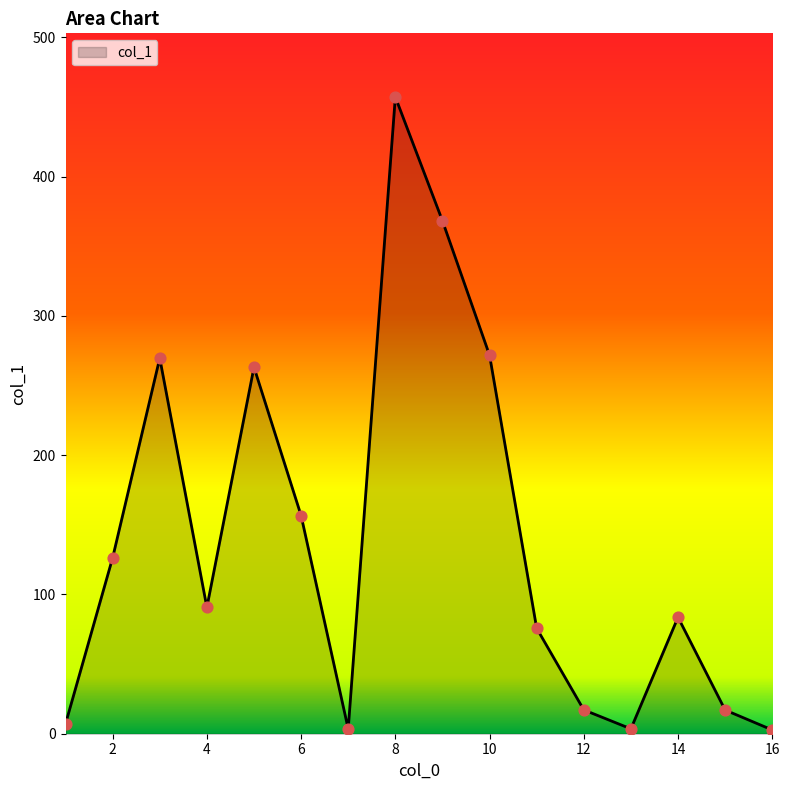

What is the difference between the maximum and minimum values?

454.4